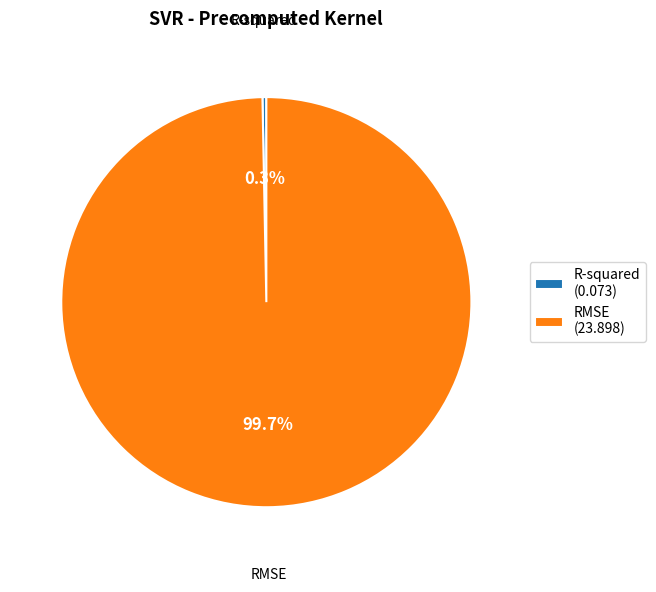

Which category has the biggest portion of the pie?

RMSE